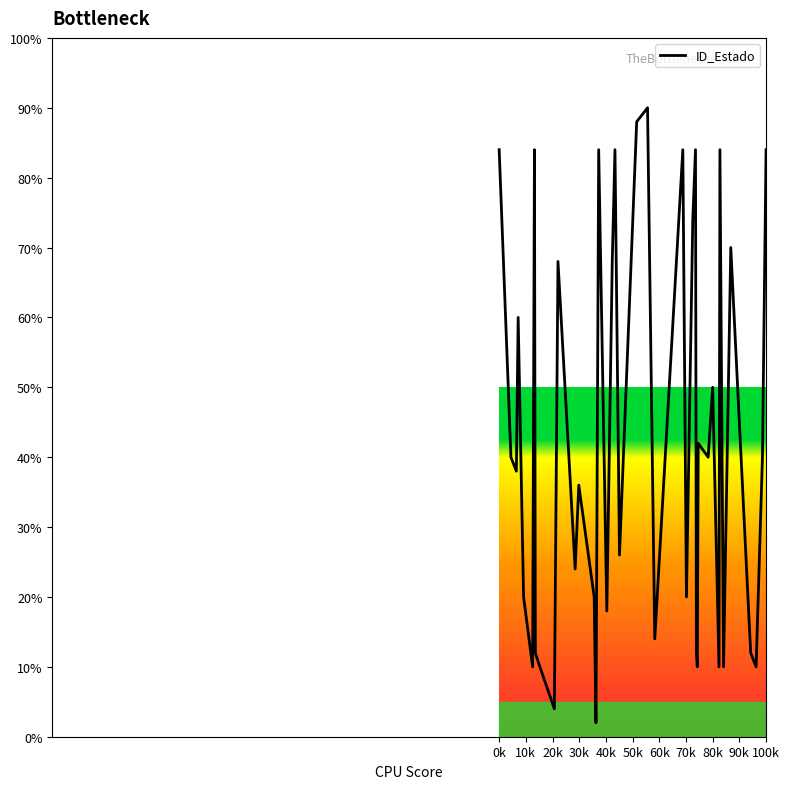

What is the smallest value displayed?

2.0